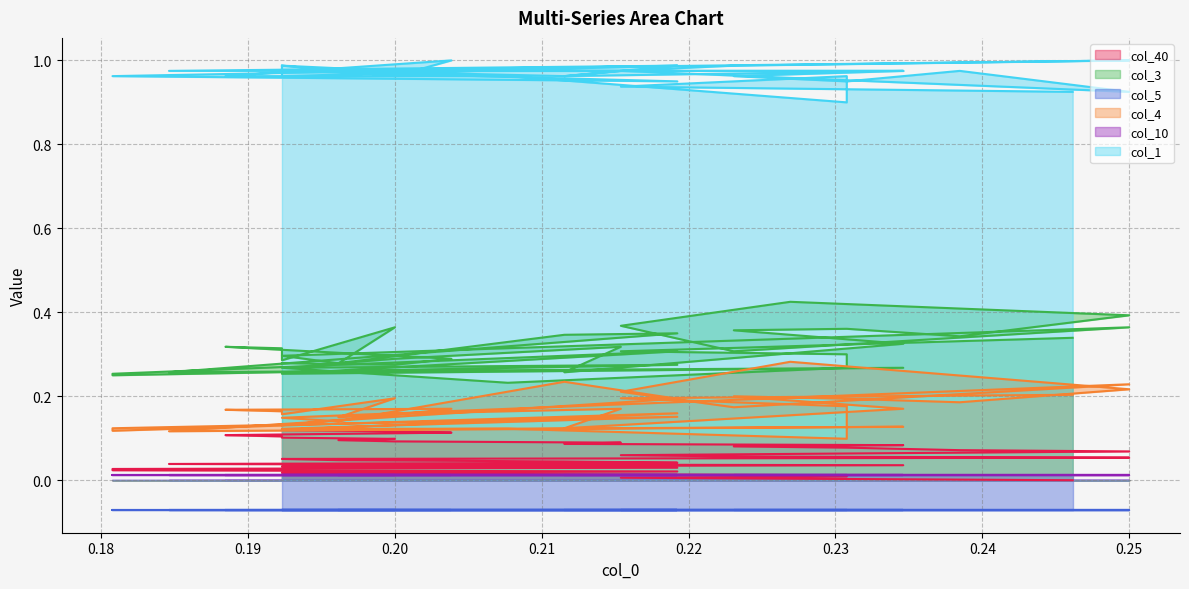

What is the sum of all col_1 values?

38.6